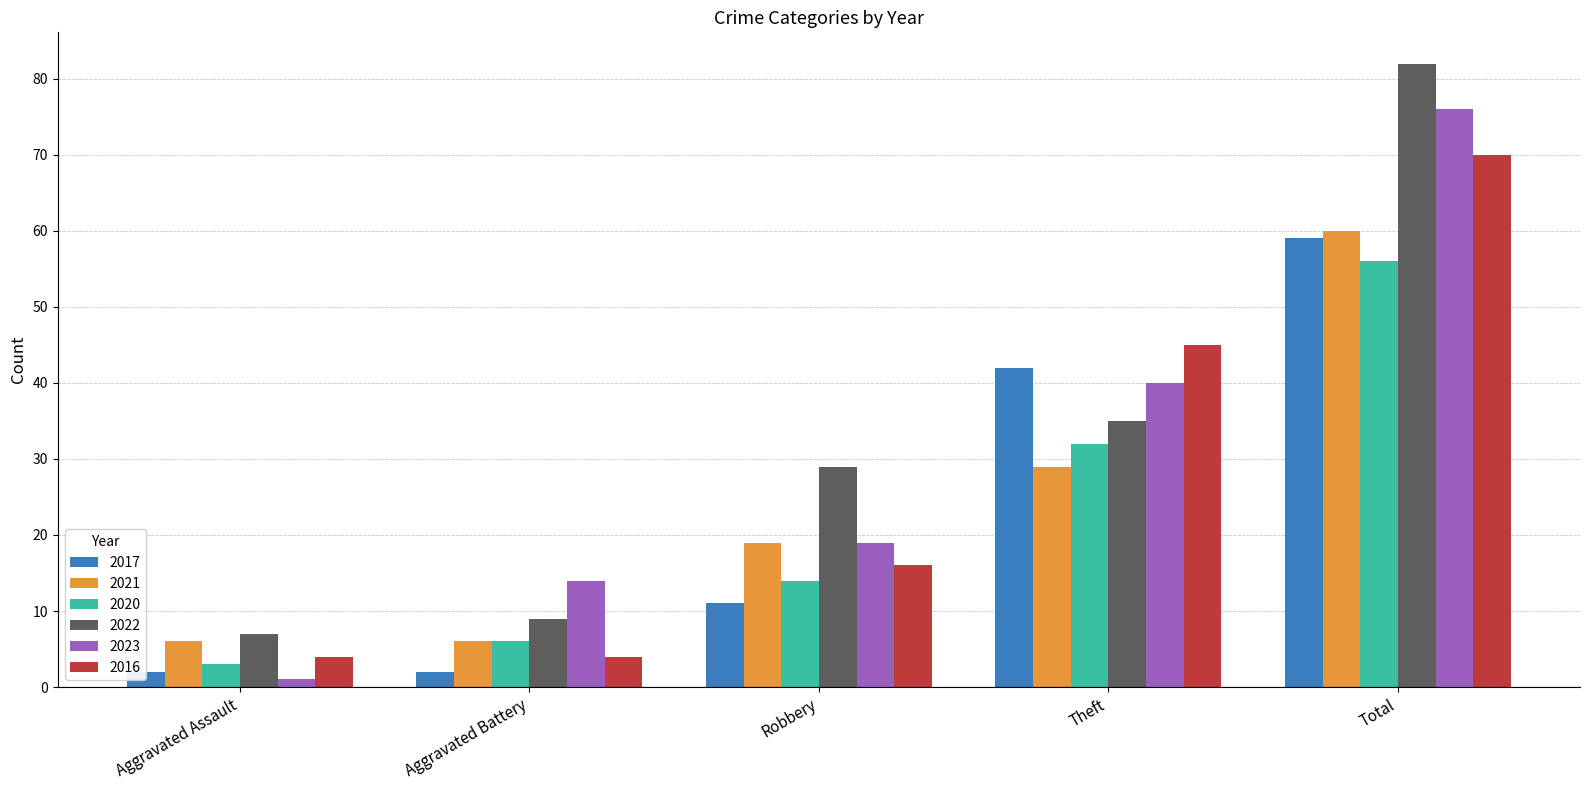

What is the sum of all 2016 values?

139